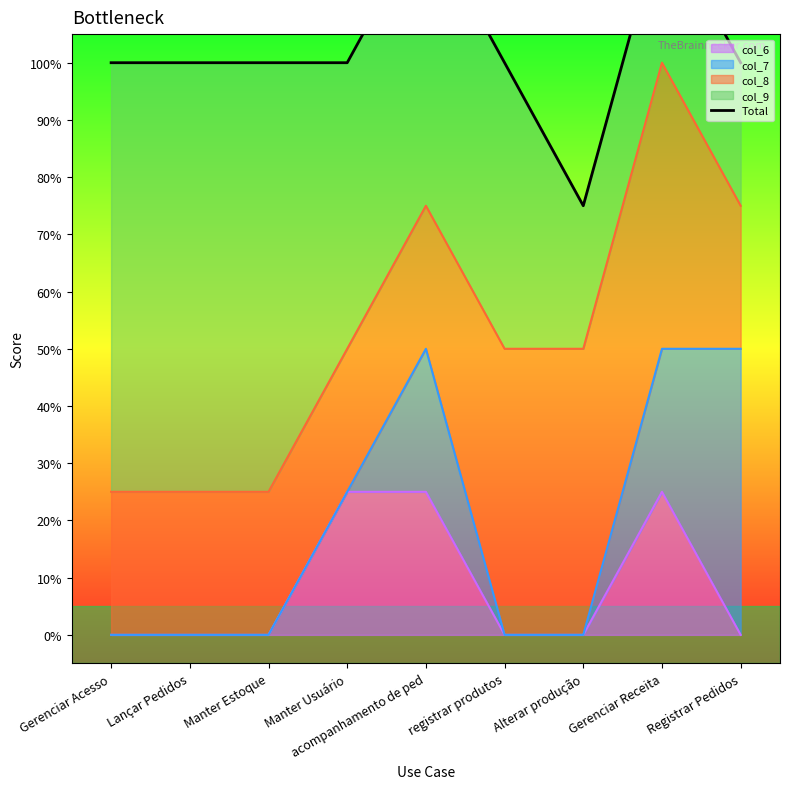

Where is the first local maximum?

acompanhamento de ped